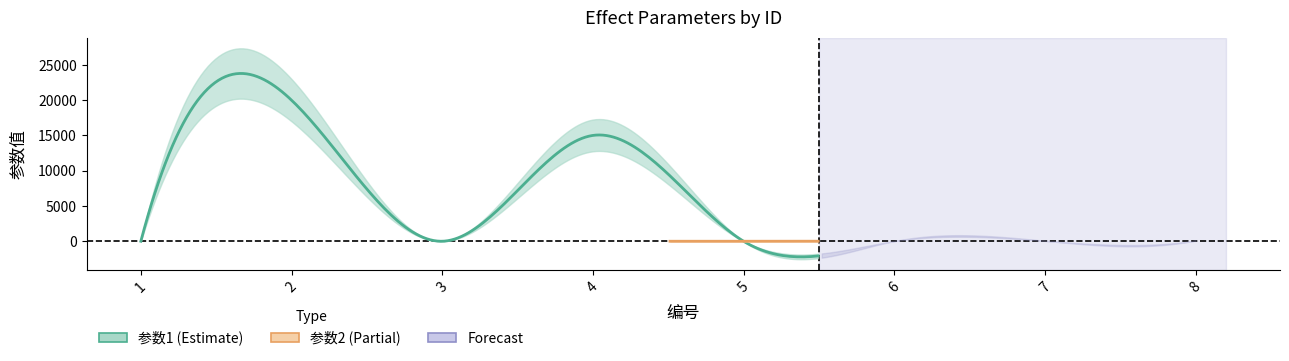

What is the spread (max minus min) of values at 8?

90